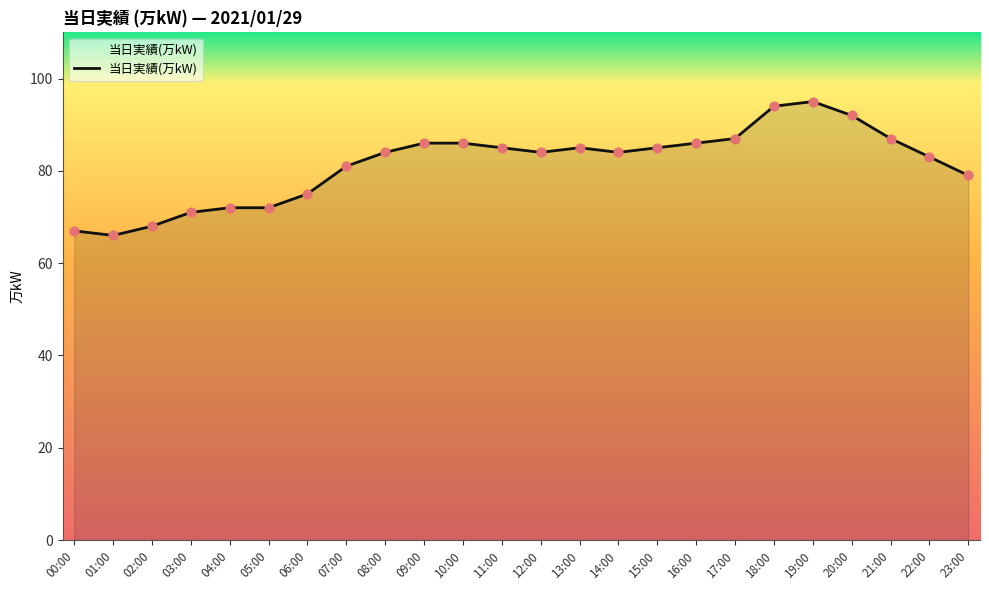

Approximately how many times larger is the value at 14:00 compared to 17:00?

1.0